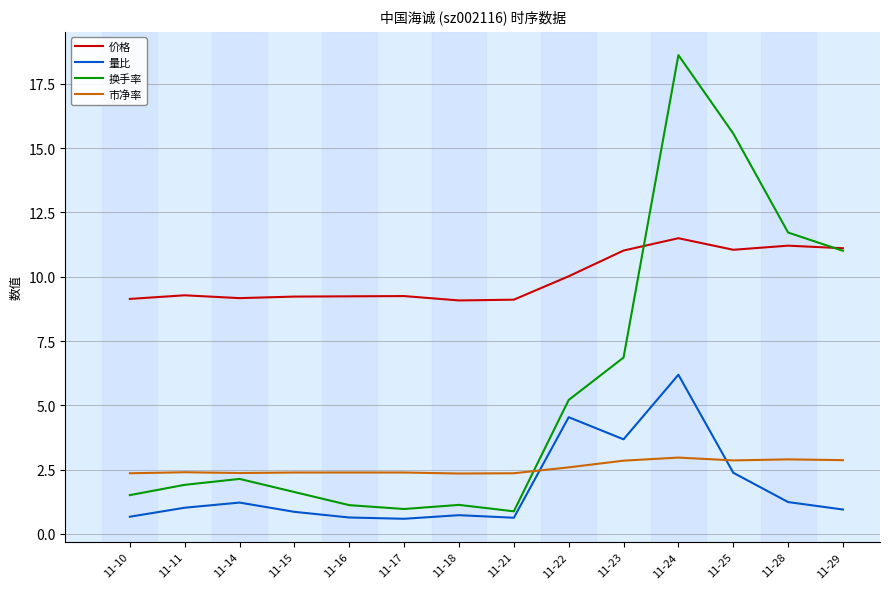

What is the difference between the maximum and minimum values in the 换手率 series?

17.7